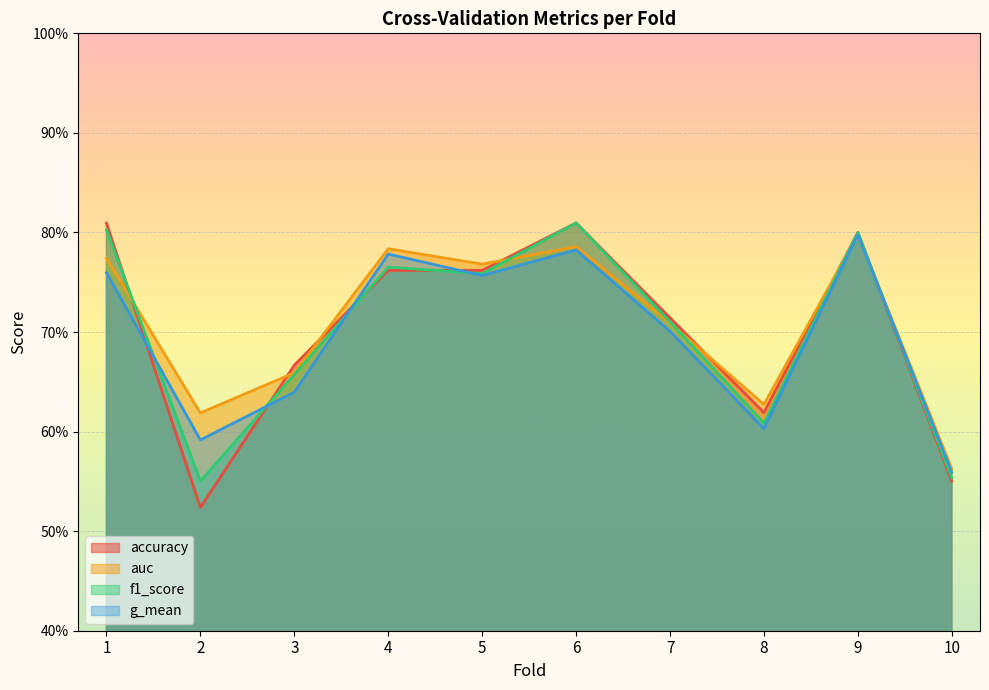

True or false: auc and f1_score cross at least once.

True